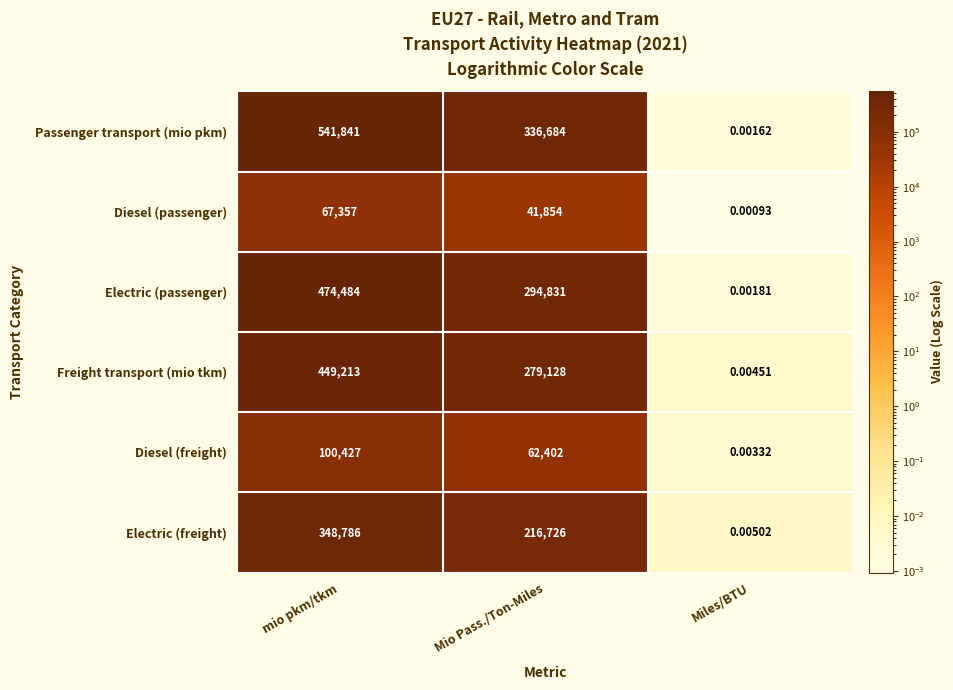

At which label does Freight transport (mio tkm) first exceed 279128?

mio pkm/tkm